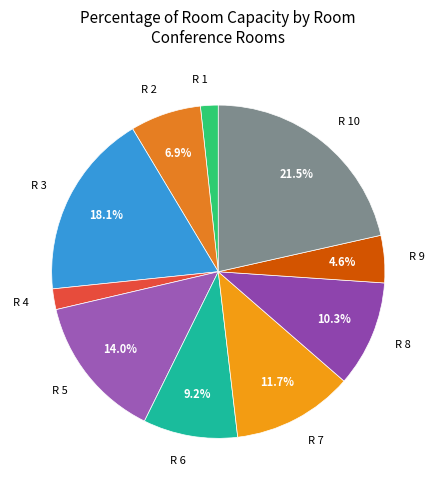

Which category has the biggest portion of the pie?

R 10